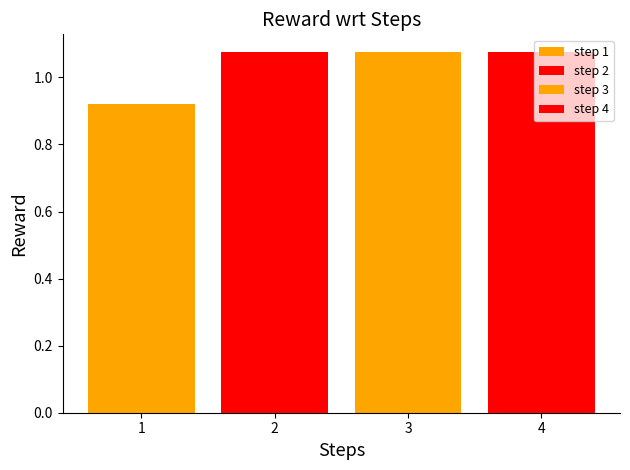

The value at 2 is 0.3. True or false?

False